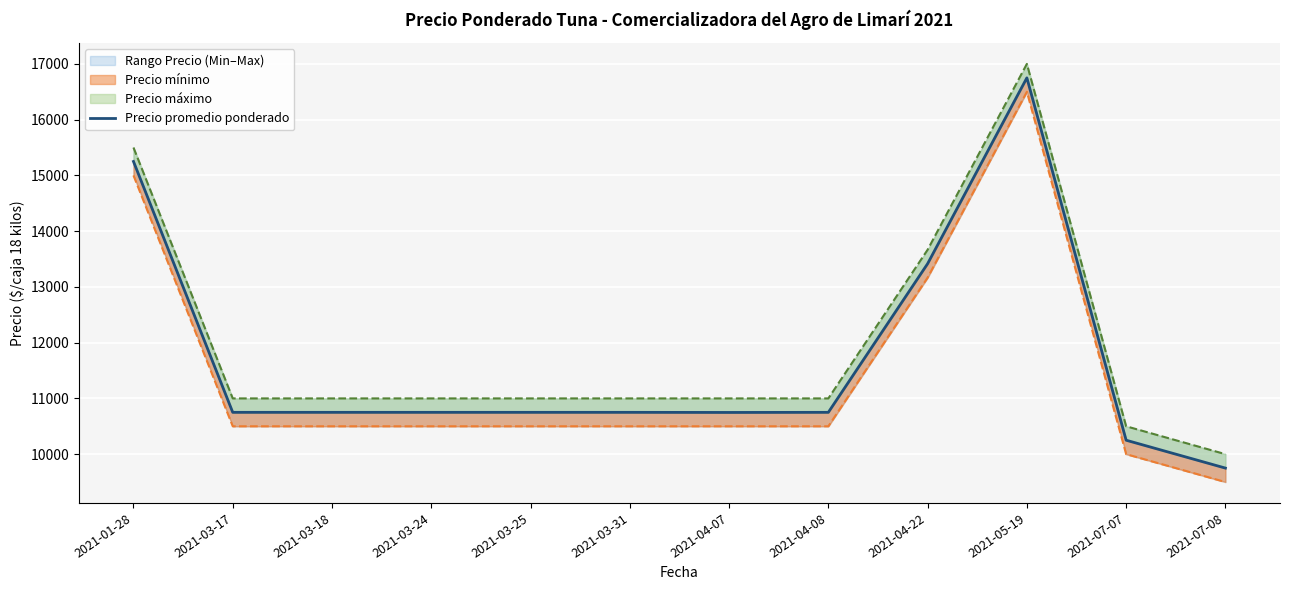

What is the value of the 12th point from the left?

9750